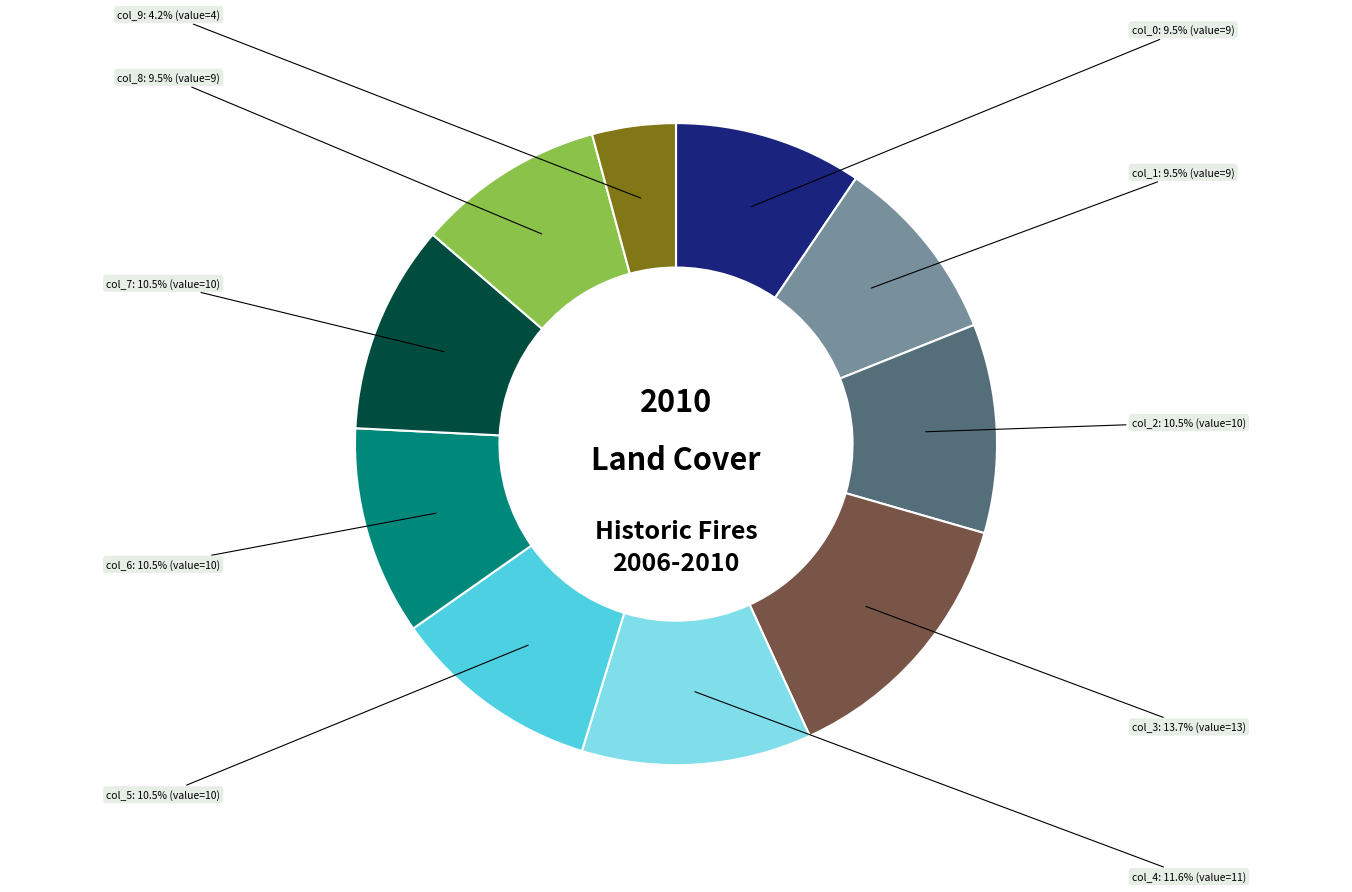

Count the number of slices in the pie.

10